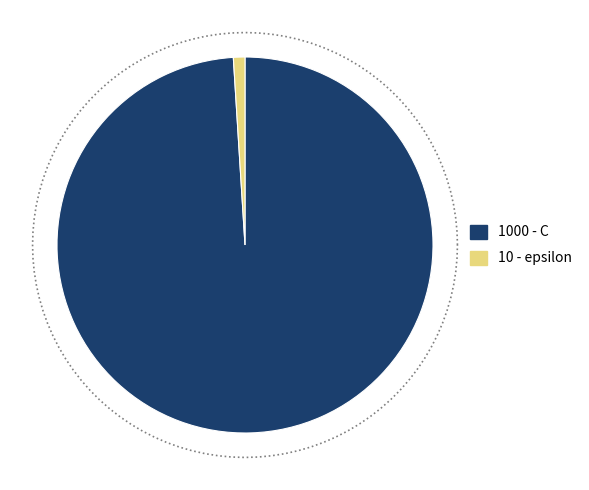

To the nearest percent, what percentage of the pie is epsilon?

1%